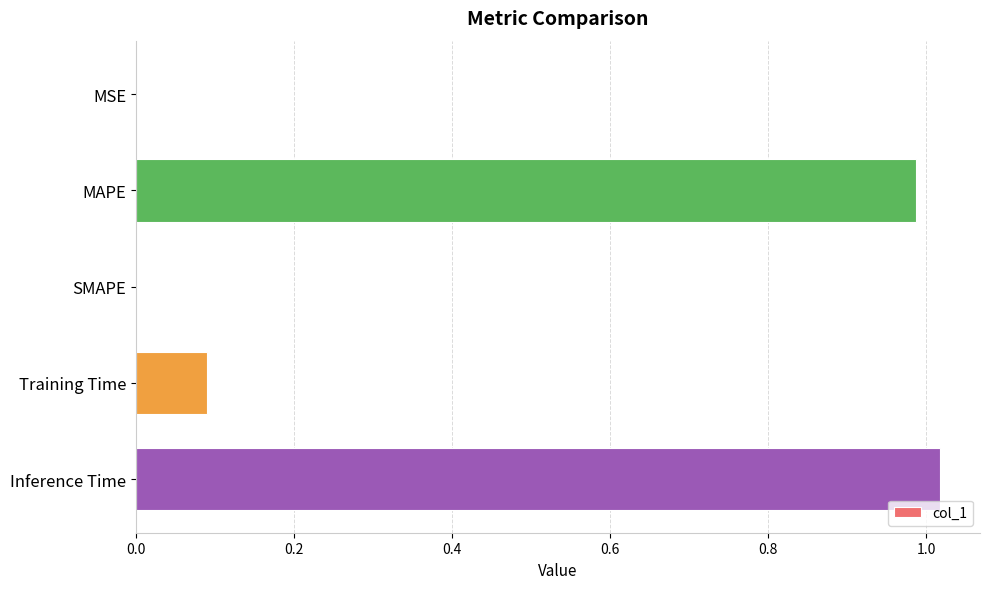

Which has a higher value, MSE or Inference Time?

Inference Time